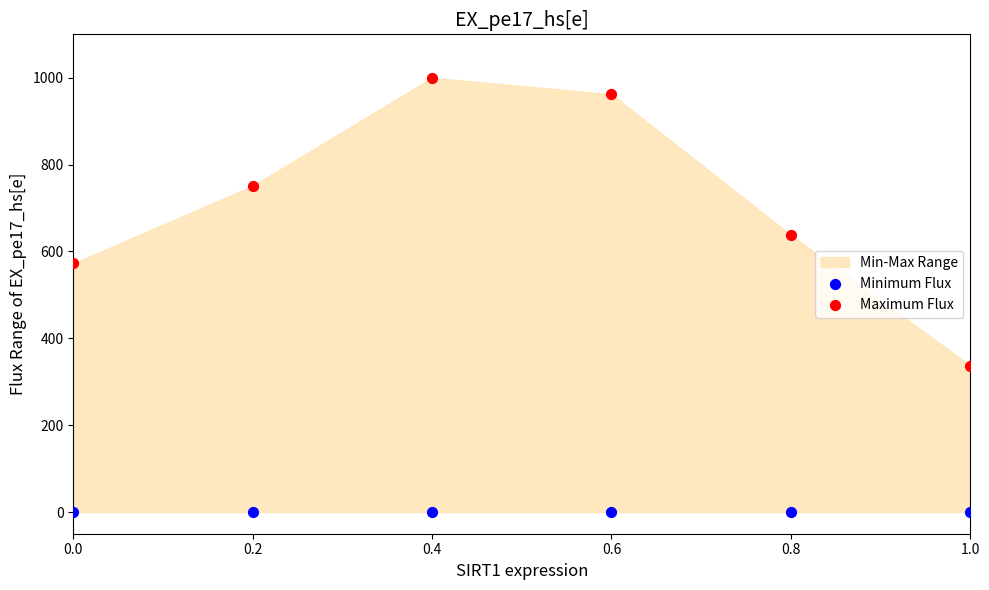

Which series reaches the minimum Y coordinate?

Minimum Flux